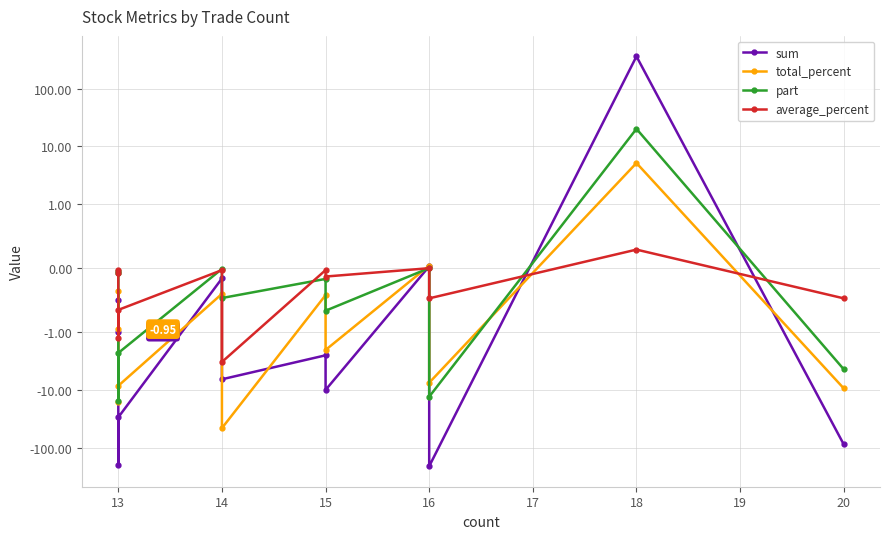

What is the lowest value of the part series?

-15.2